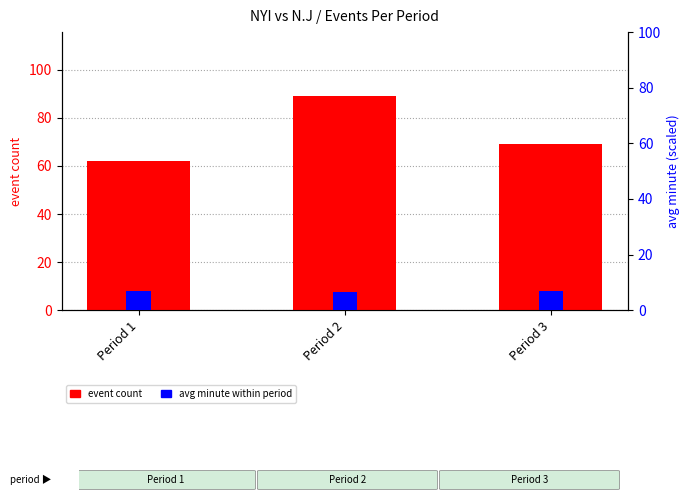

List the series in order of their overall mean, lowest first.

avg minute, event count